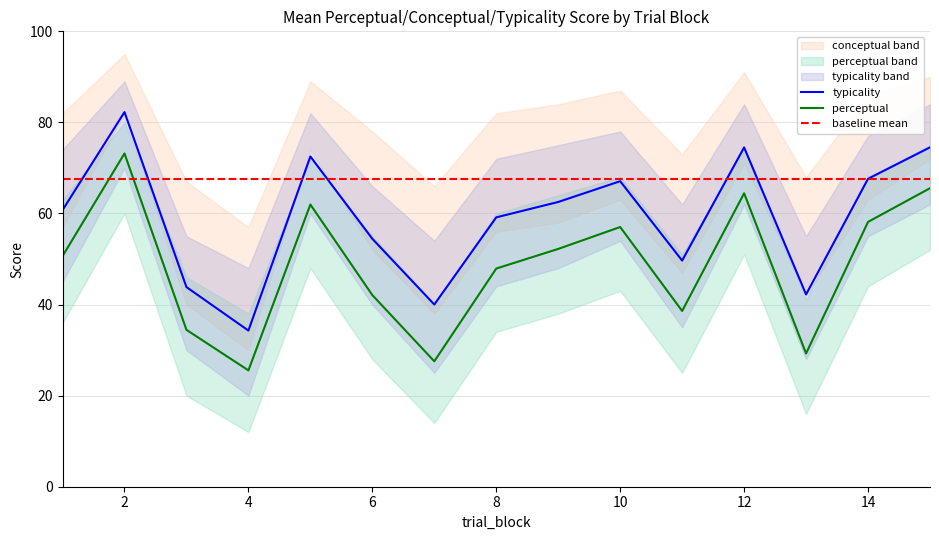

Rank the series by their average value, from highest to lowest.

typicality, perceptual